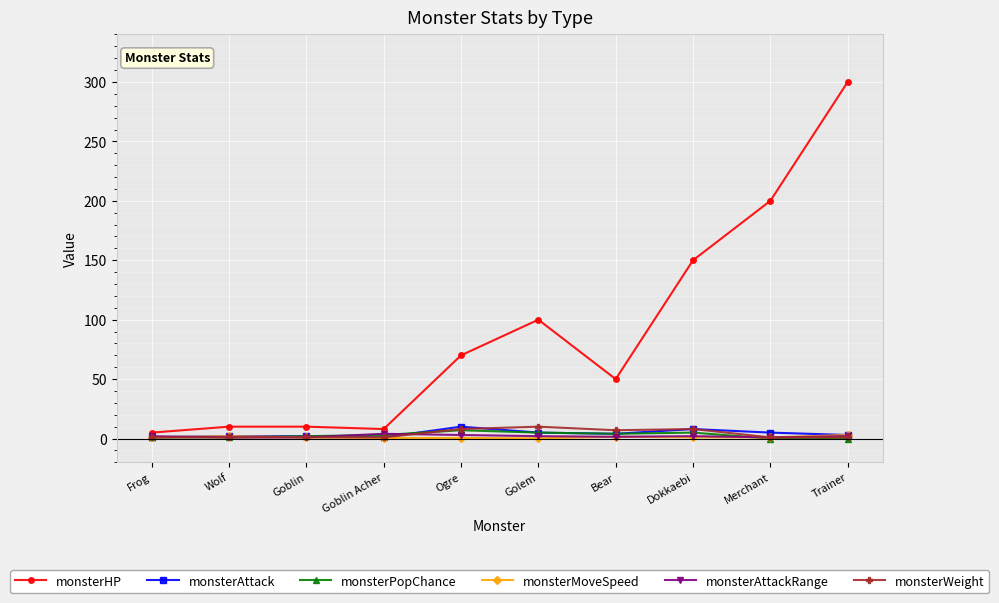

What is the label of the 9th point from the left?

Merchant